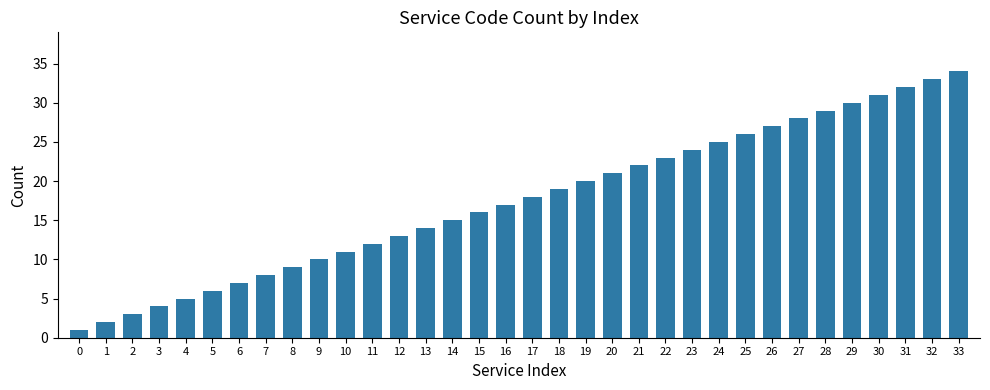

Between 32 and 30, which is larger?

32